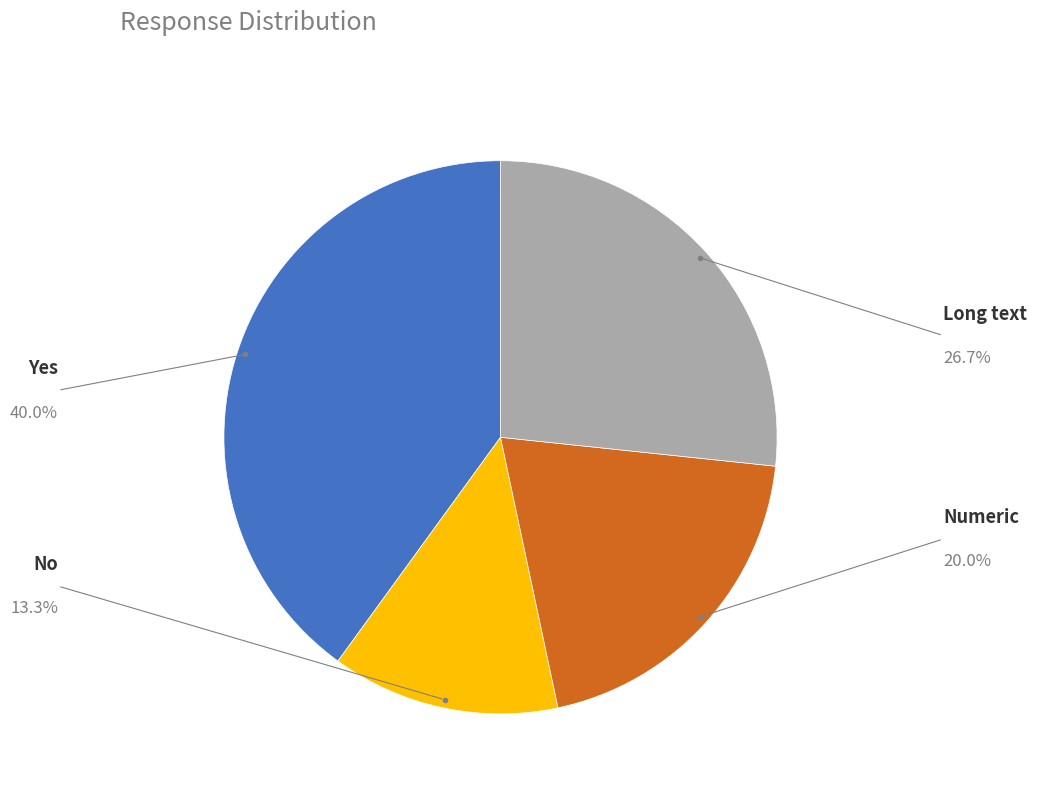

Is there a majority slice in this chart?

No